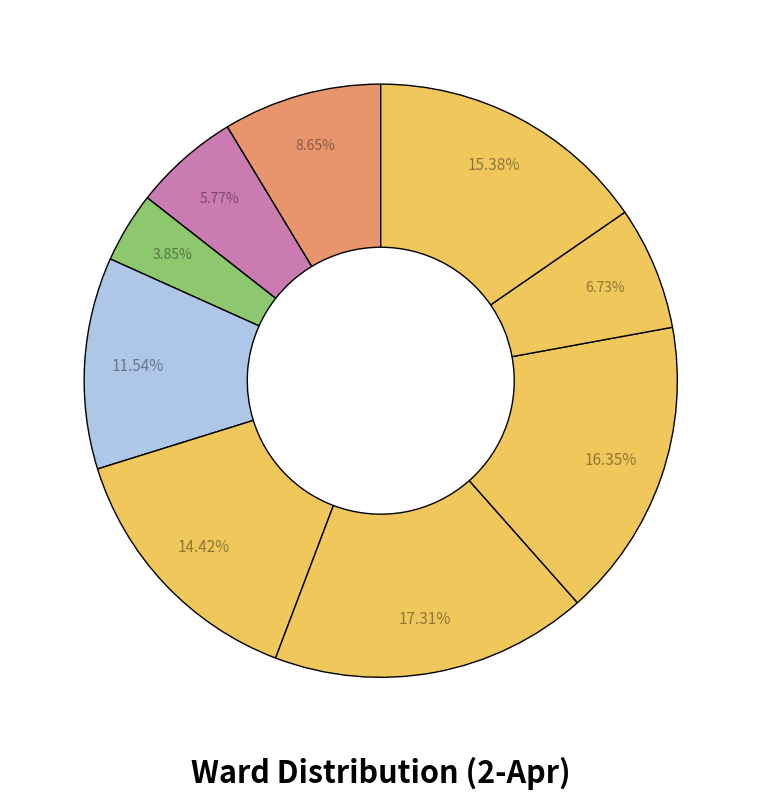

How many slices are in this pie chart?

9